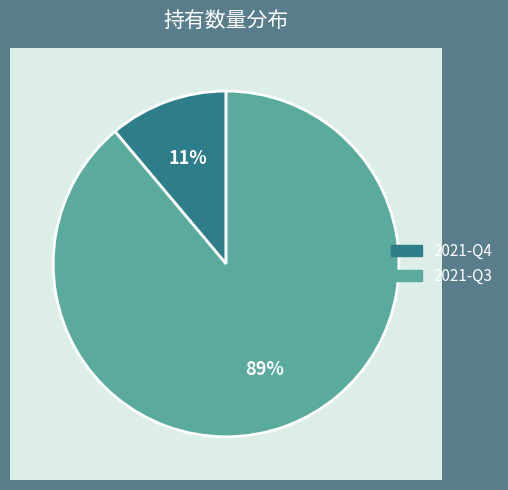

To the nearest percent, what percentage of the pie is 2021-Q3?

89%